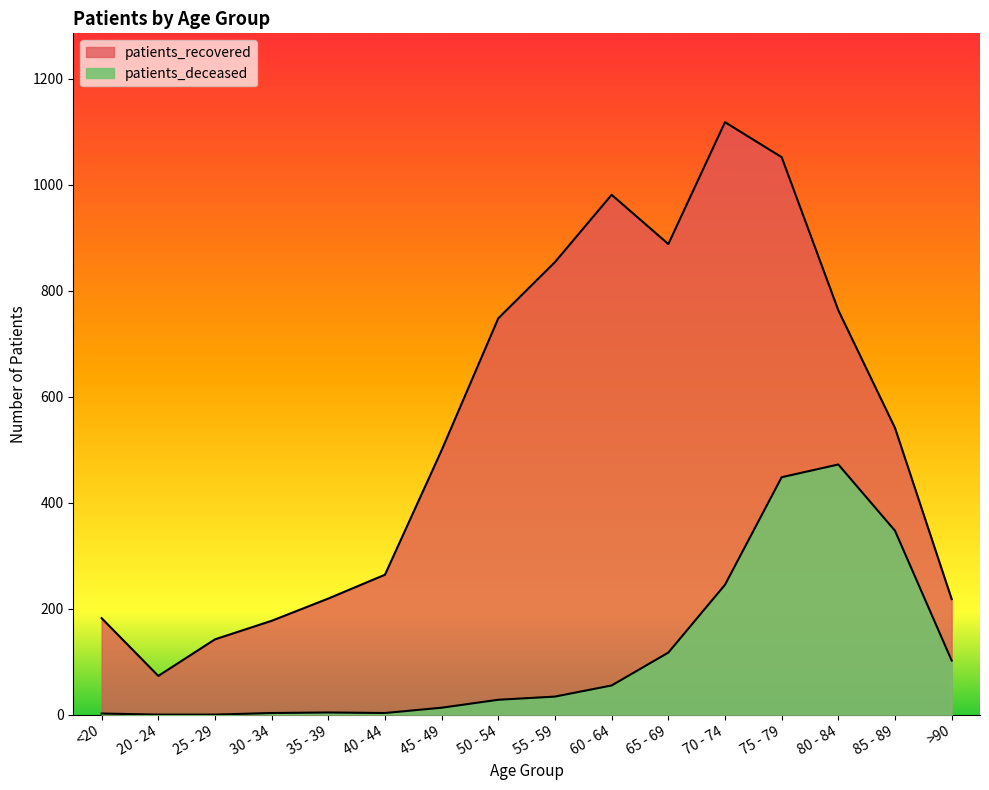

Reading left to right, extract all data points from this chart.

patients_recovered: 182	73	142	177	219	264	499	748	854	981	888	1118	1052	763	541	218
patients_deceased: 2	0	0	3	4	3	13	28	34	55	117	245	448	472	347	102